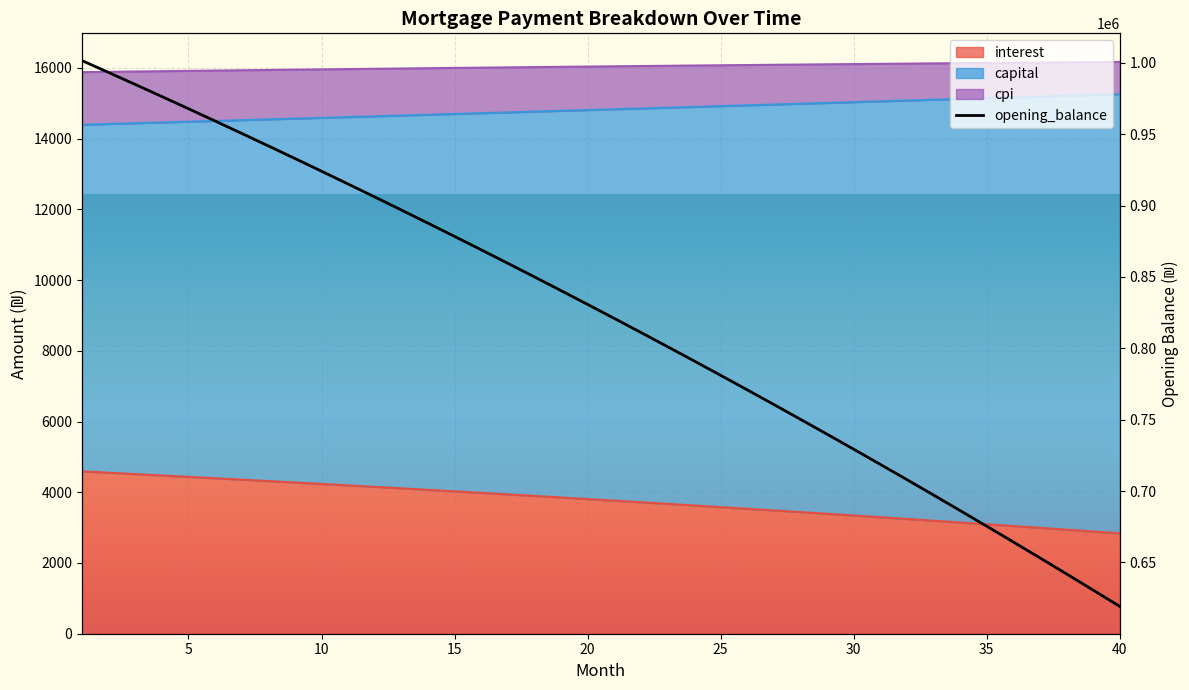

True or false: the data has more than 0 interior local peaks.

False